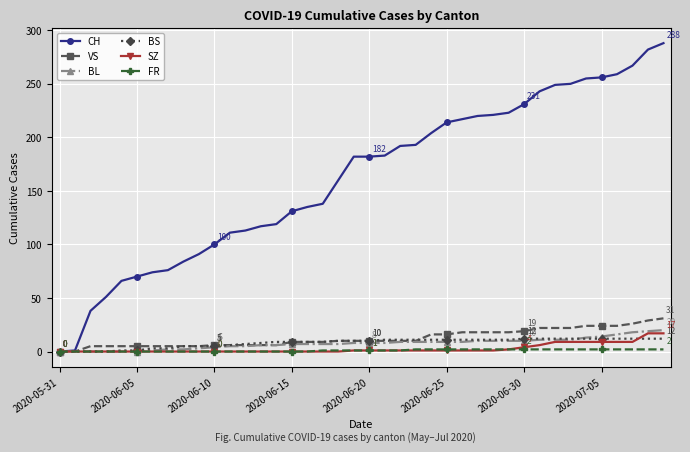

Which series has the widest spread of values?

CH